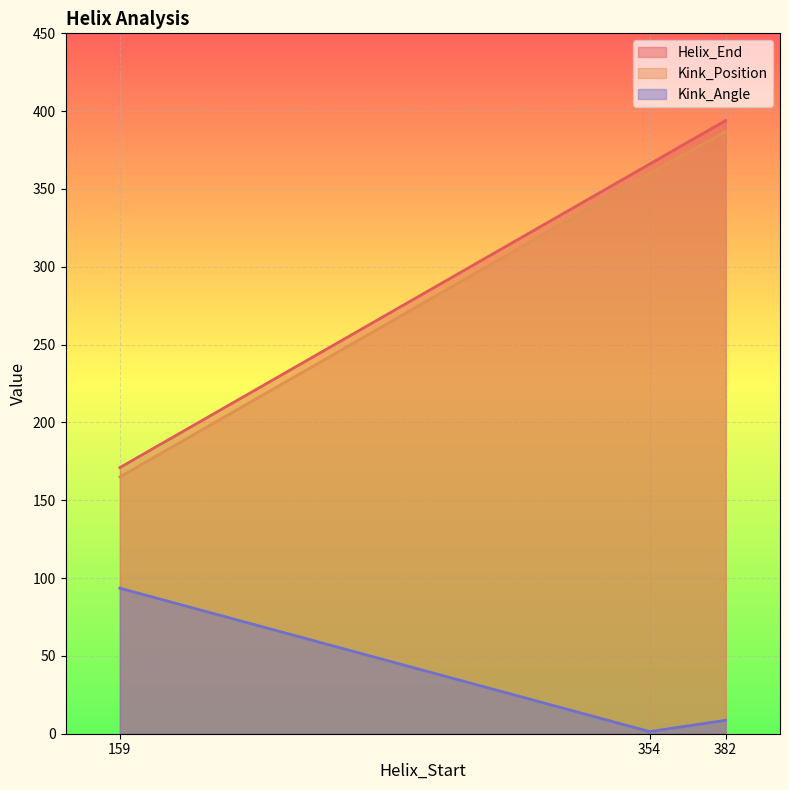

What is the sum of all Helix_End values?

931.0